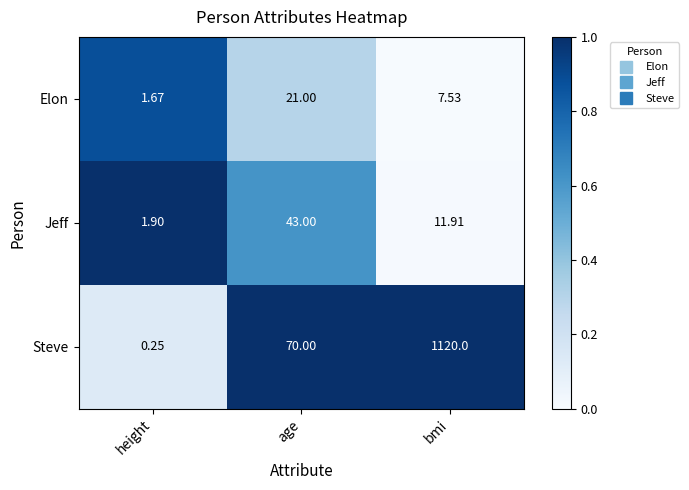

At bmi, list the series in order from largest to smallest.

Steve, Jeff, Elon